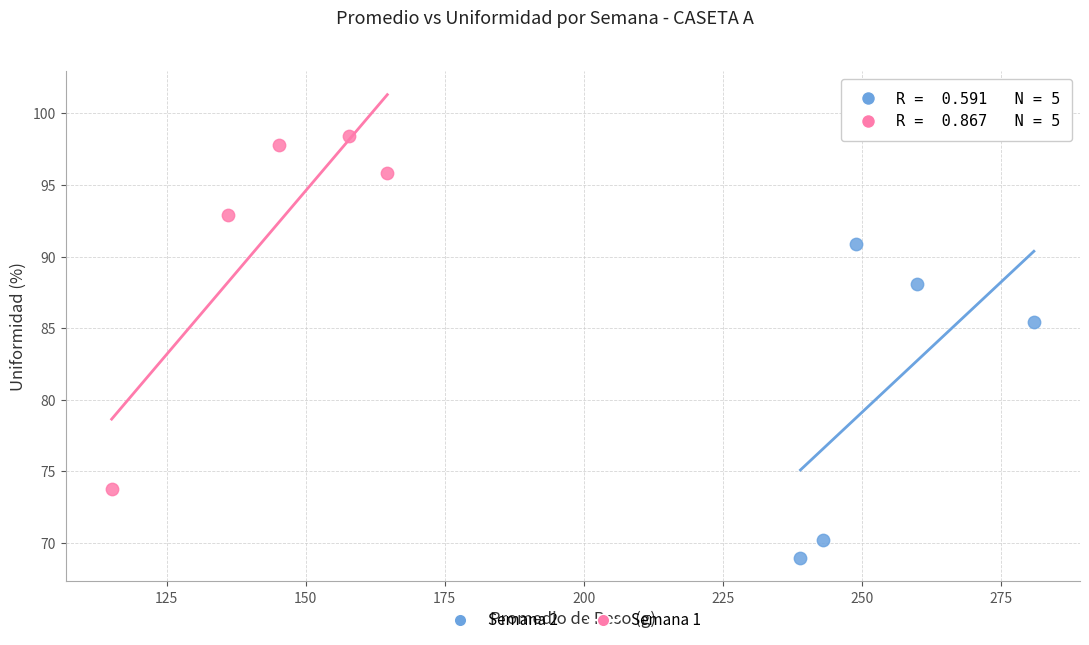

Which series has the largest Y range (max minus min)?

Semana 1